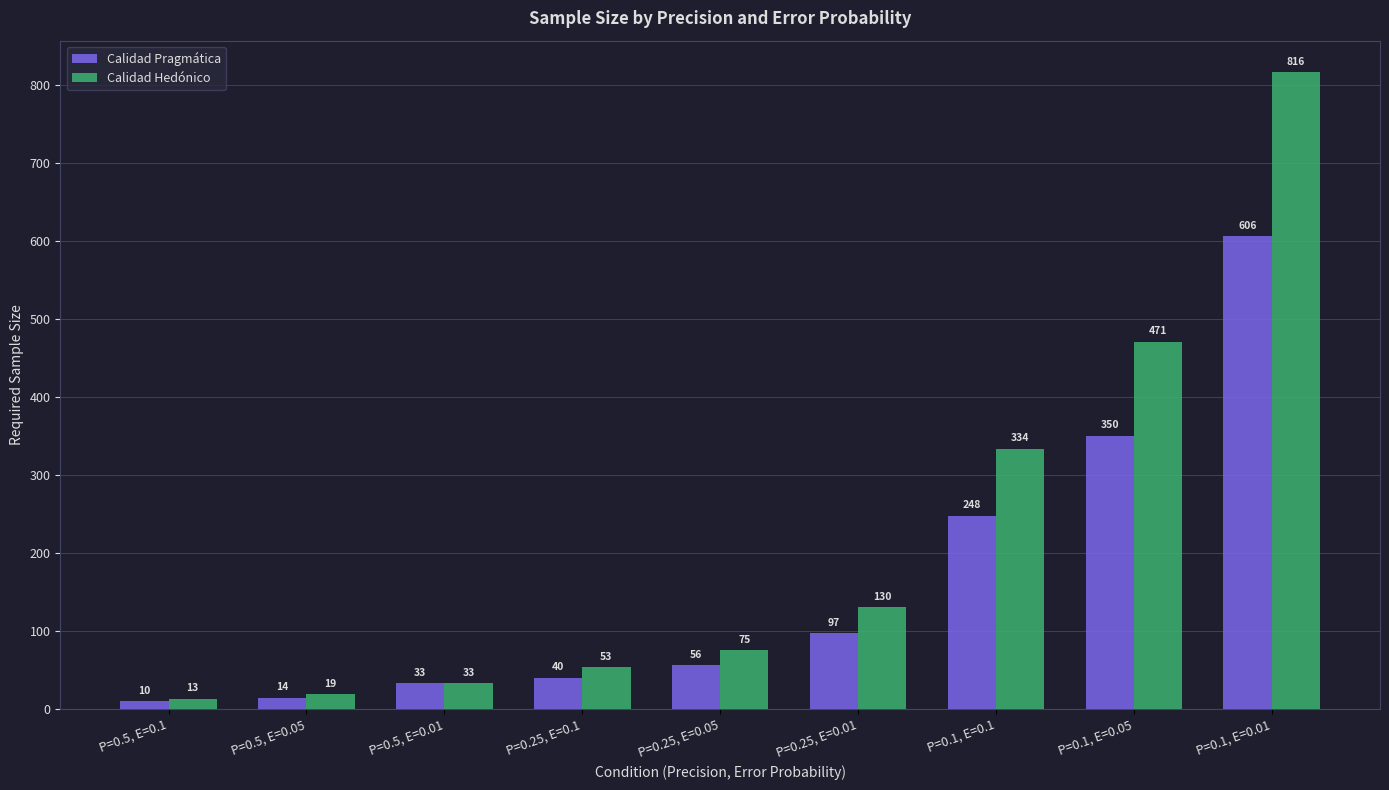

What is the maximum value for Calidad Pragmática?

605.9